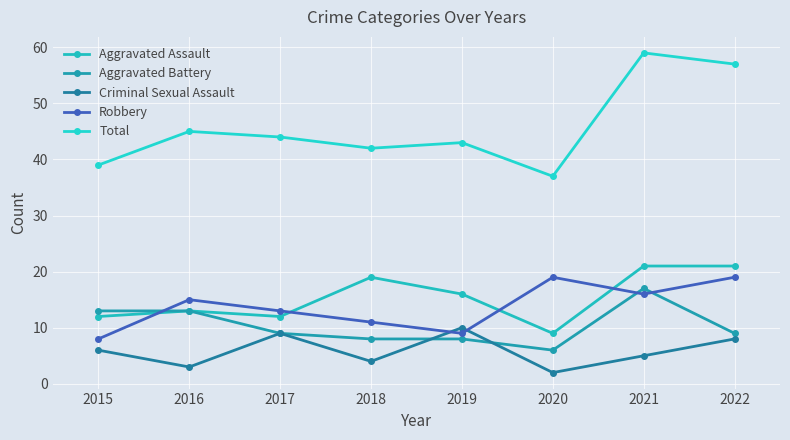

Reading left to right, list all the values displayed in this chart.

Aggravated Assault: 2015=12	2016=13	2017=12	2018=19	2019=16	2020=9	2021=21	2022=21
Aggravated Battery: 2015=13	2016=13	2017=9	2018=8	2019=8	2020=6	2021=17	2022=9
Criminal Sexual Assault: 2015=6	2016=3	2017=9	2018=4	2019=10	2020=2	2021=5	2022=8
Robbery: 2015=8	2016=15	2017=13	2018=11	2019=9	2020=19	2021=16	2022=19
Total: 2015=39	2016=45	2017=44	2018=42	2019=43	2020=37	2021=59	2022=57